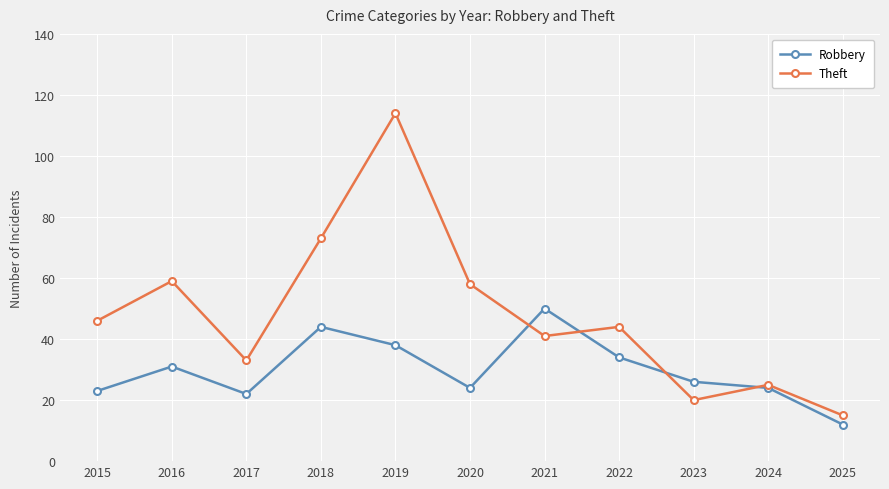

How many intersections are there between Robbery and Theft?

4